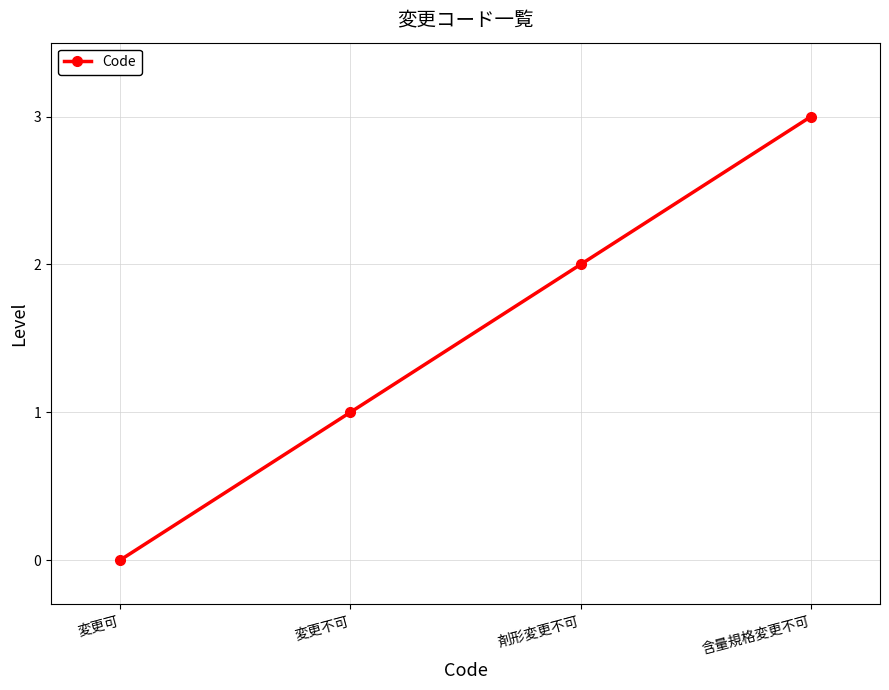

What is the change in value from 変更可 to 剤形変更不可?

+2